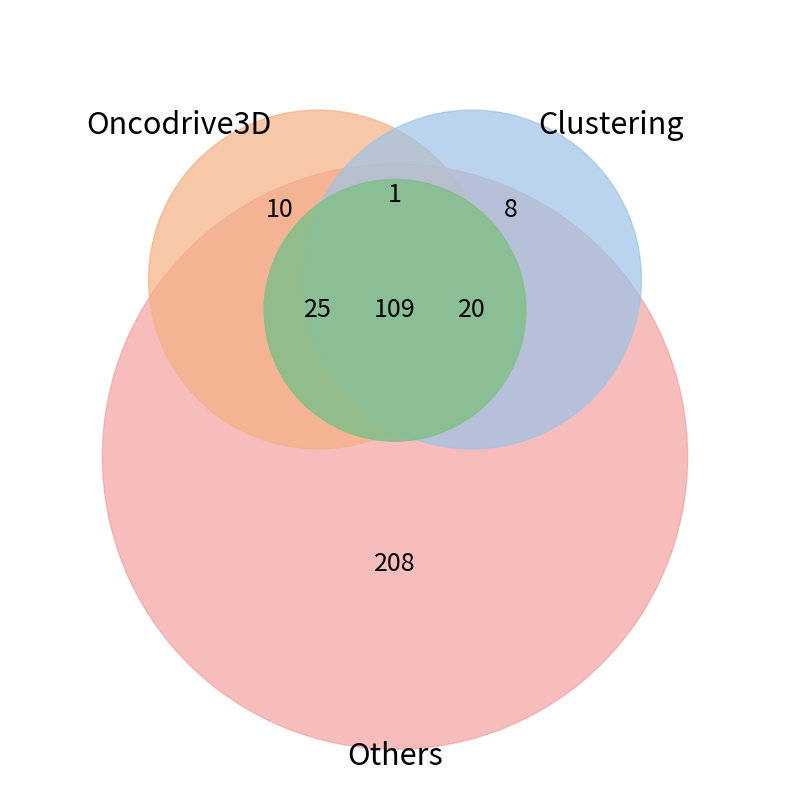

The 23 slice represents 16% of the pie. True or false?

False